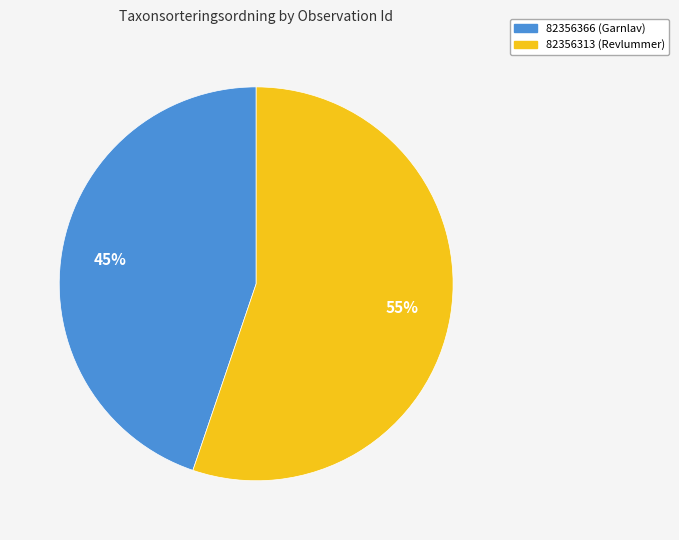

Combined, do 82356313 (Revlummer) and 82356366 (Garnlav) account for over 50%?

Yes